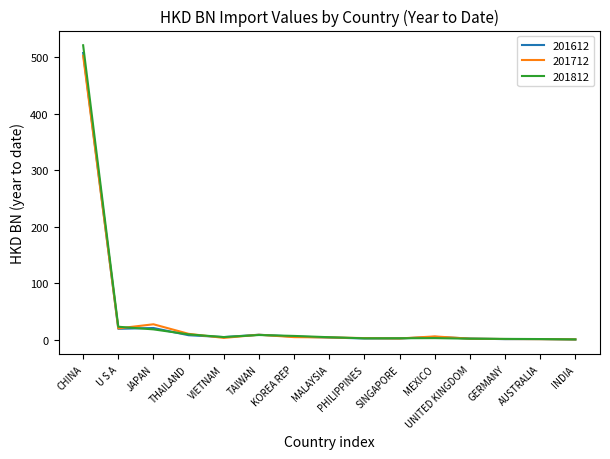

Which series has the largest range (max minus min)?

201812